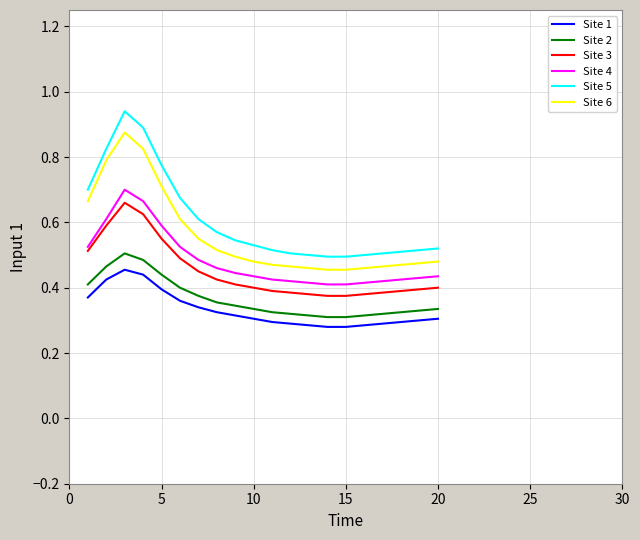

True or false: Site 6 and Site 5 intersect in this chart.

False